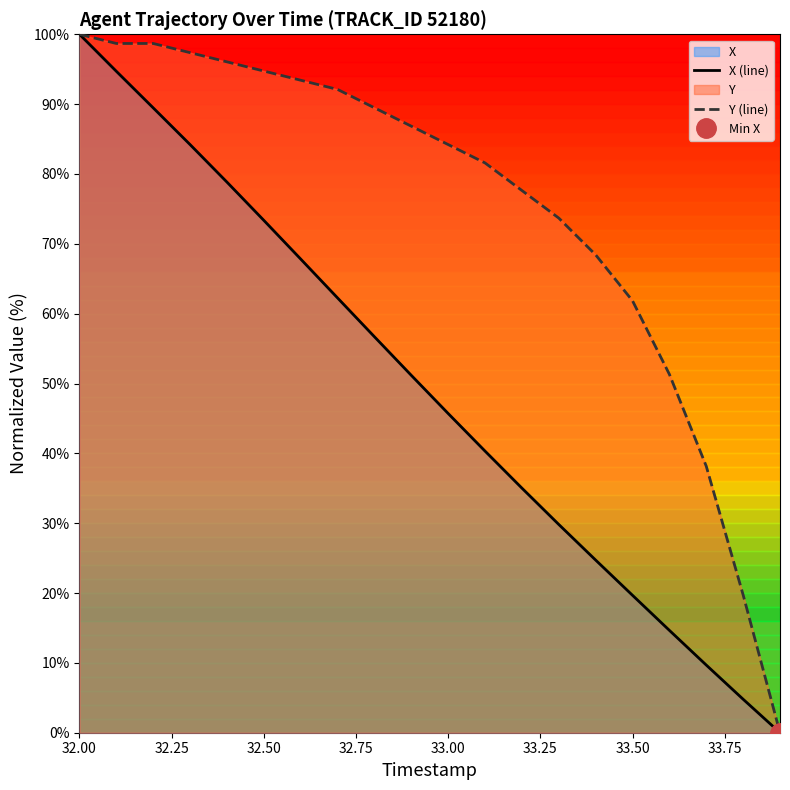

At which label does X (line) reach its peak?

32.00